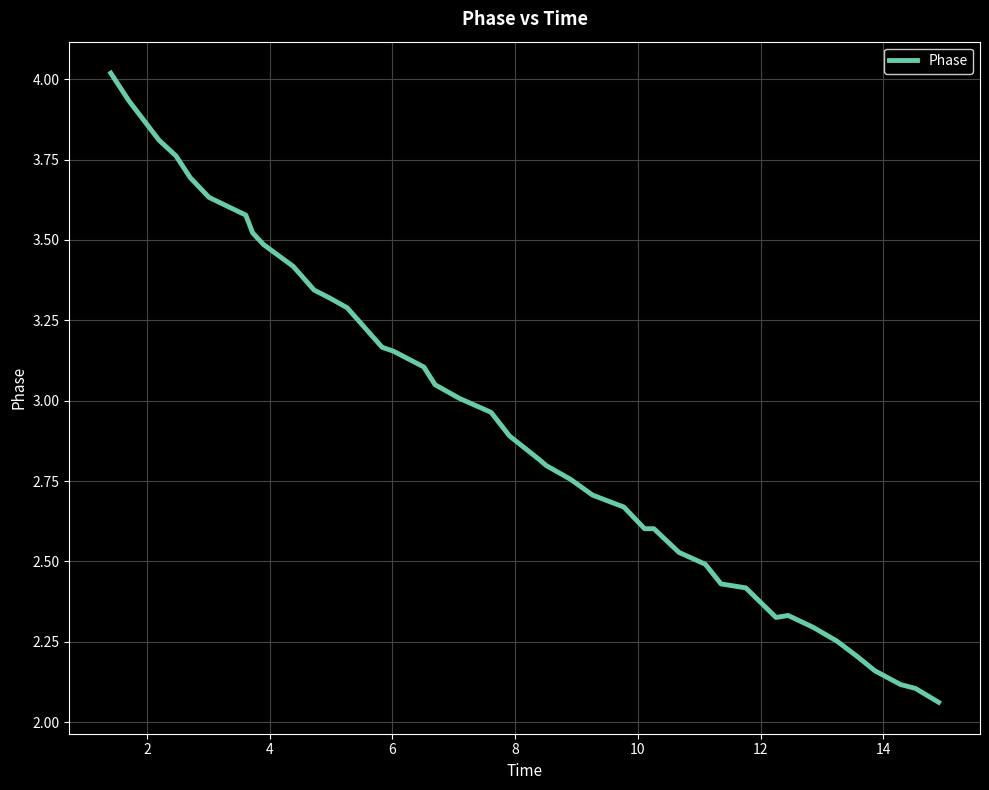

What is the maximum value shown in the chart?

4.0